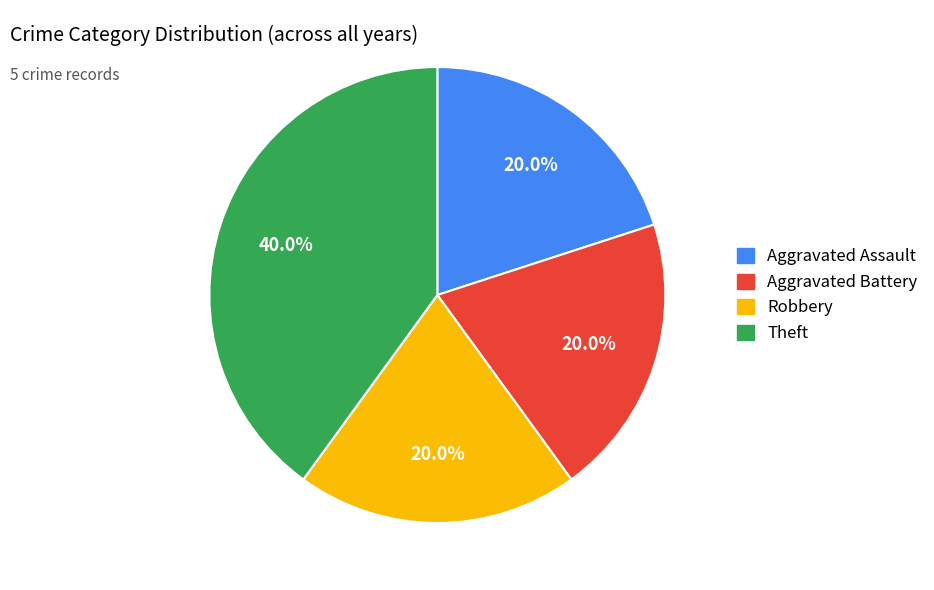

Is there a majority slice in this chart?

No